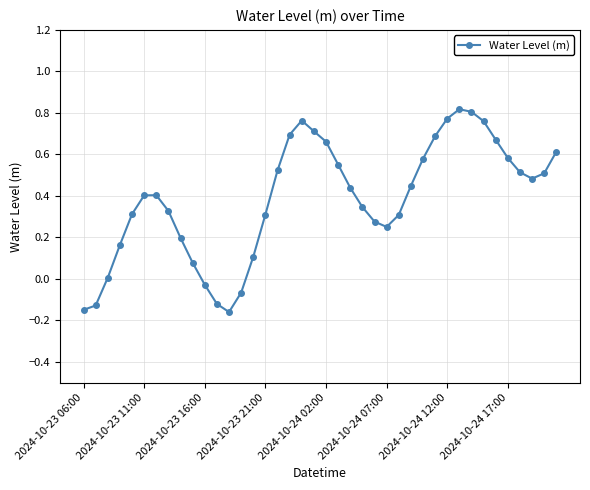

True or false: there are more than 0 points higher than both neighbors.

True